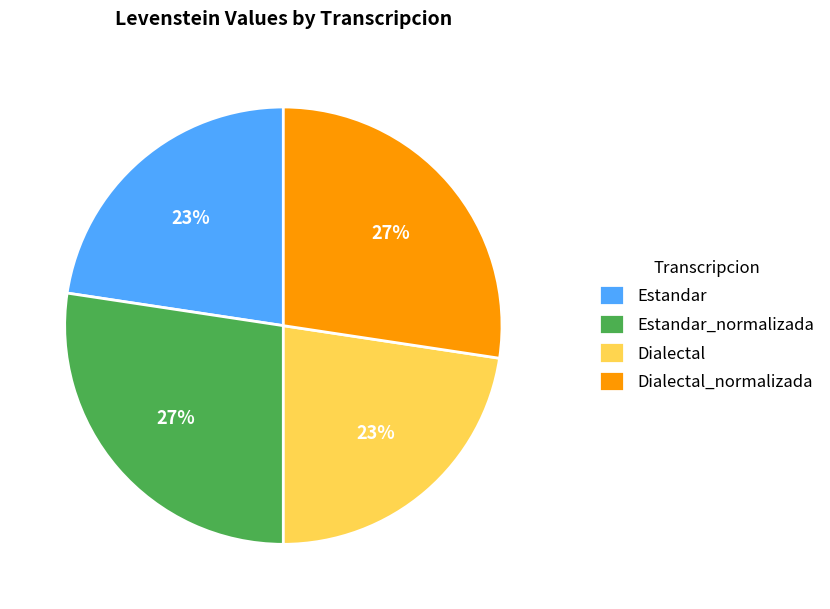

To the nearest percent, what is the average slice percentage?

25%